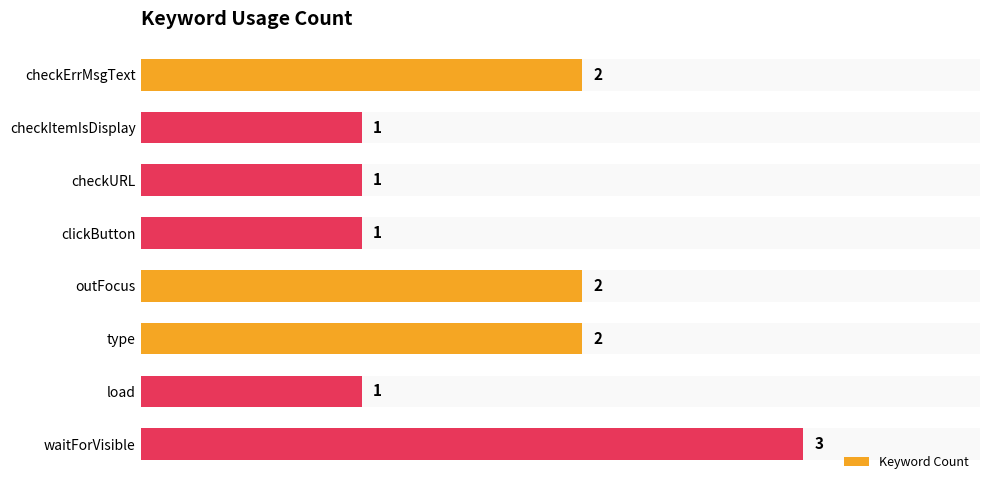

Which category has the highest value across all series?

waitForVisible